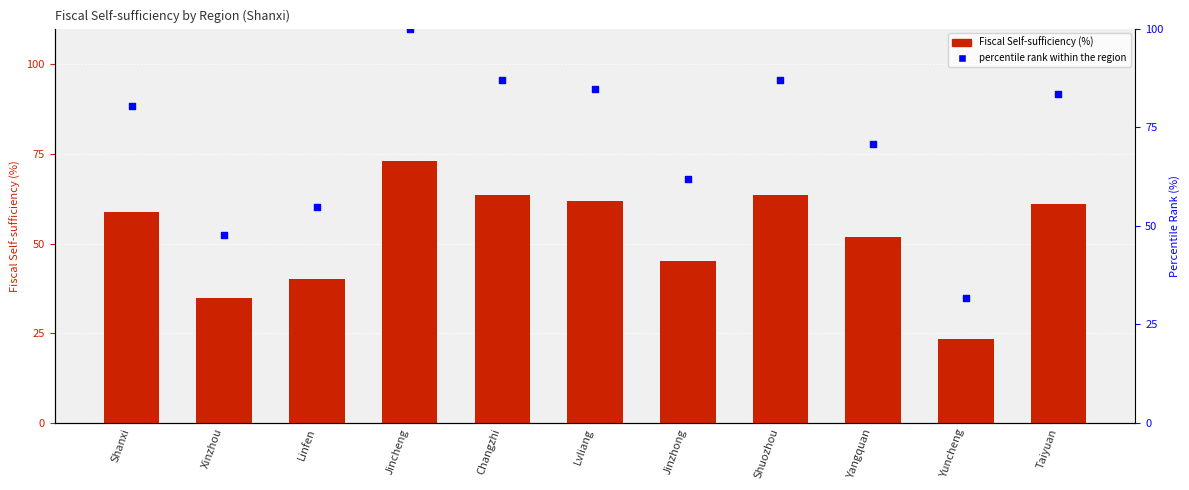

Which series contains the highest Y value?

percentile rank within the region